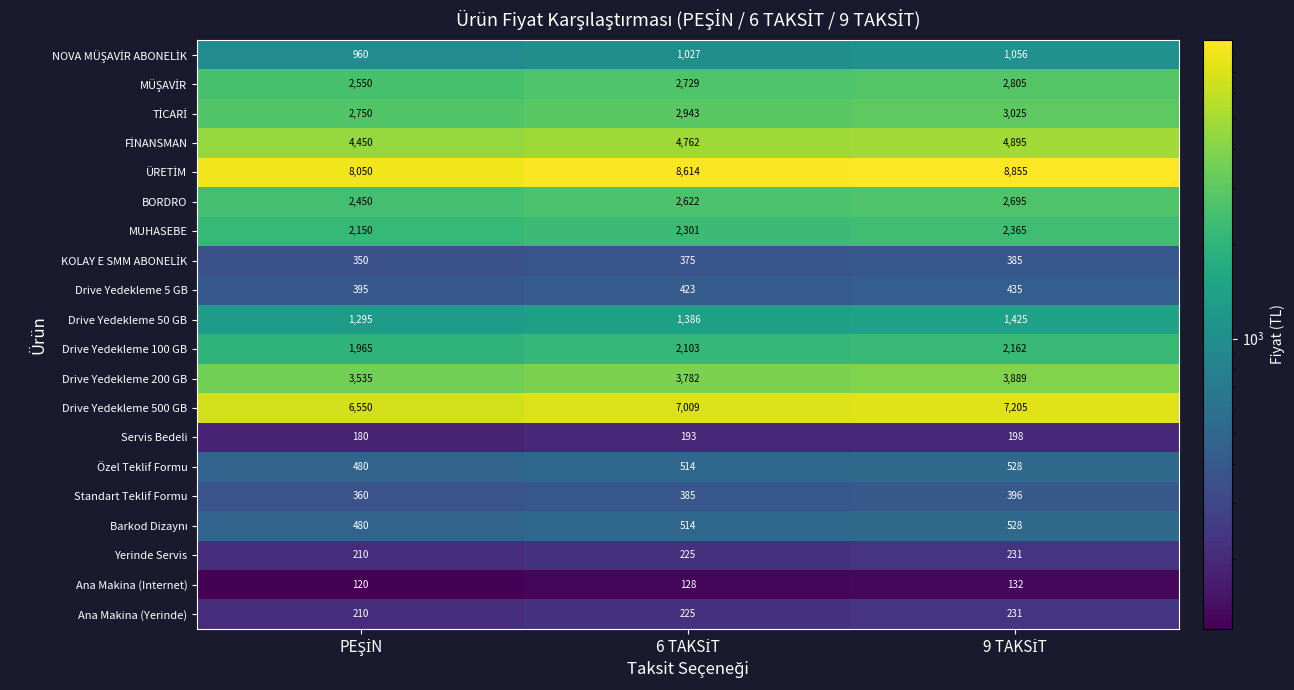

At how many categories does at least one series exceed 3620?

3